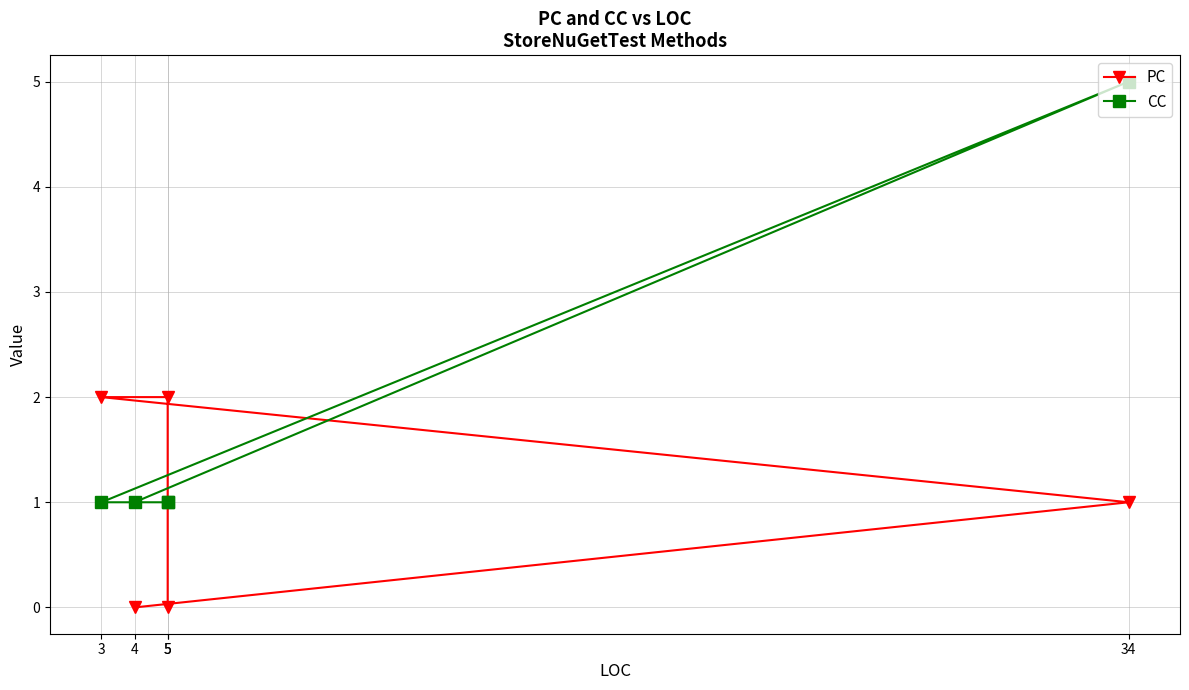

What is the sum of all PC values?

5